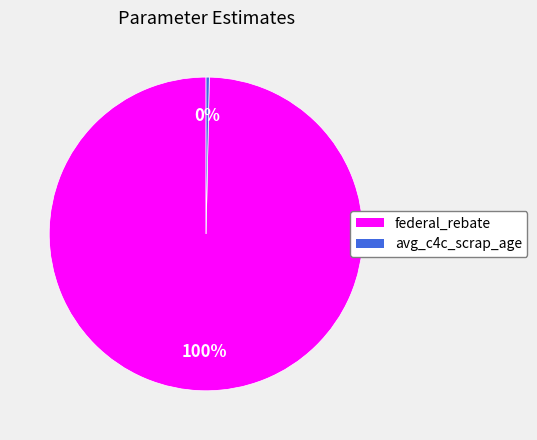

True or false: avg_c4c_scrap_age accounts for 0% of the total.

True